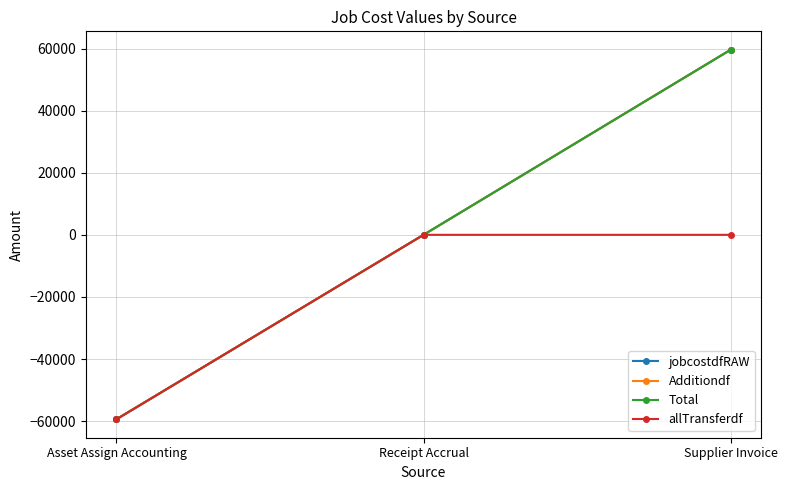

Which series has the largest total across all categories?

jobcostdfRAW